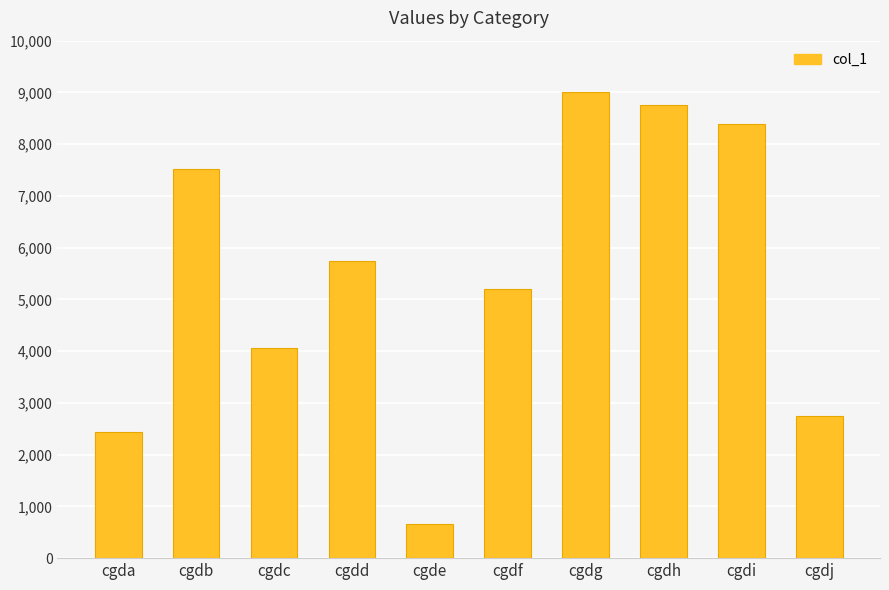

What is the approximate value at cgdc?

4064